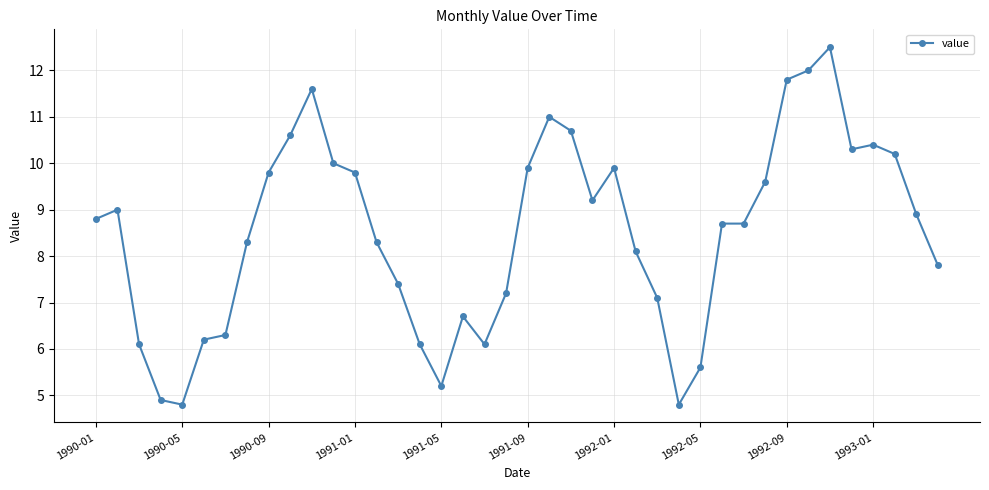

What is the difference between the second highest and second lowest values?

7.2